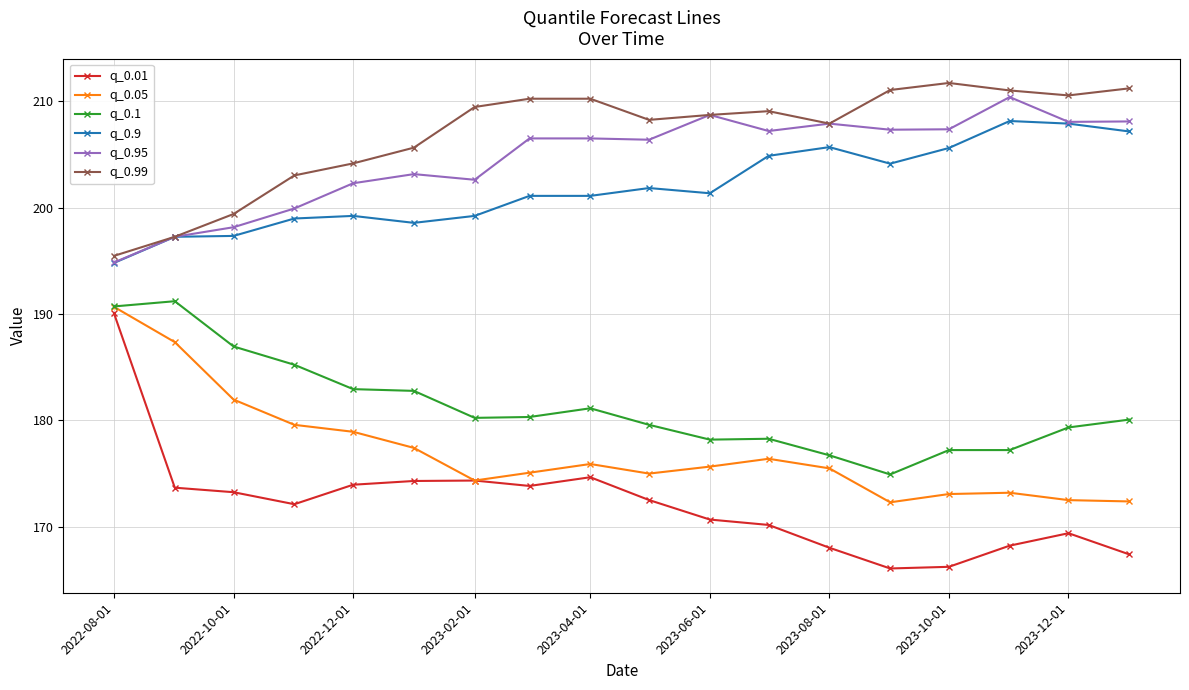

How many categories are shown in the chart?

18